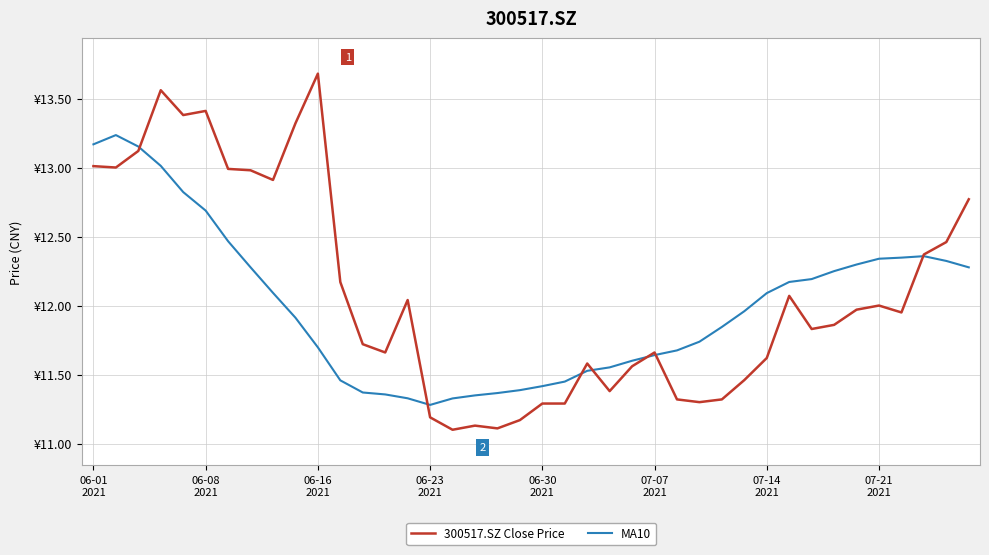

Is this an area chart (filled region under the line)?

No